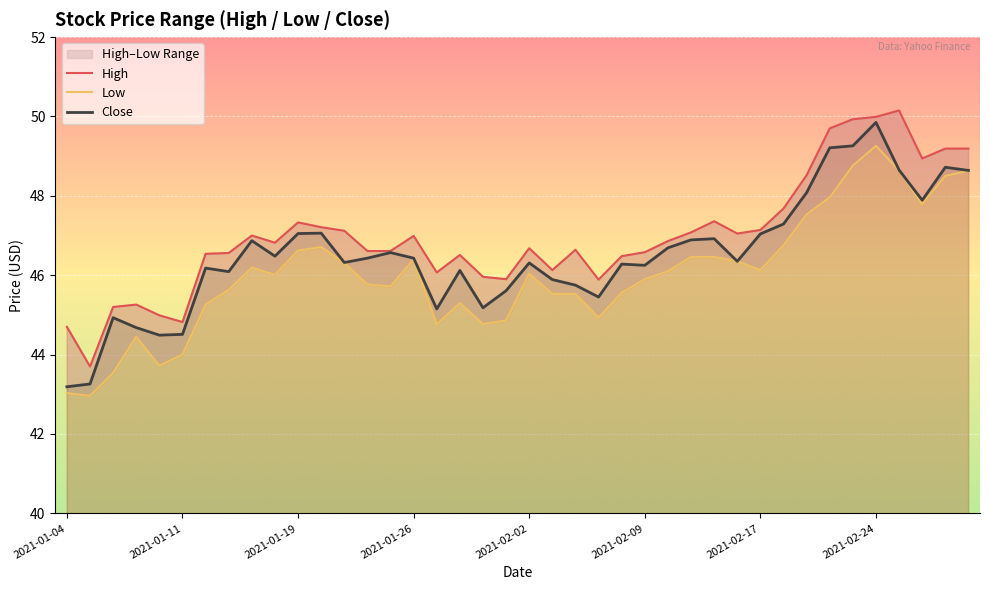

True or false: High and Close cross at least once.

False